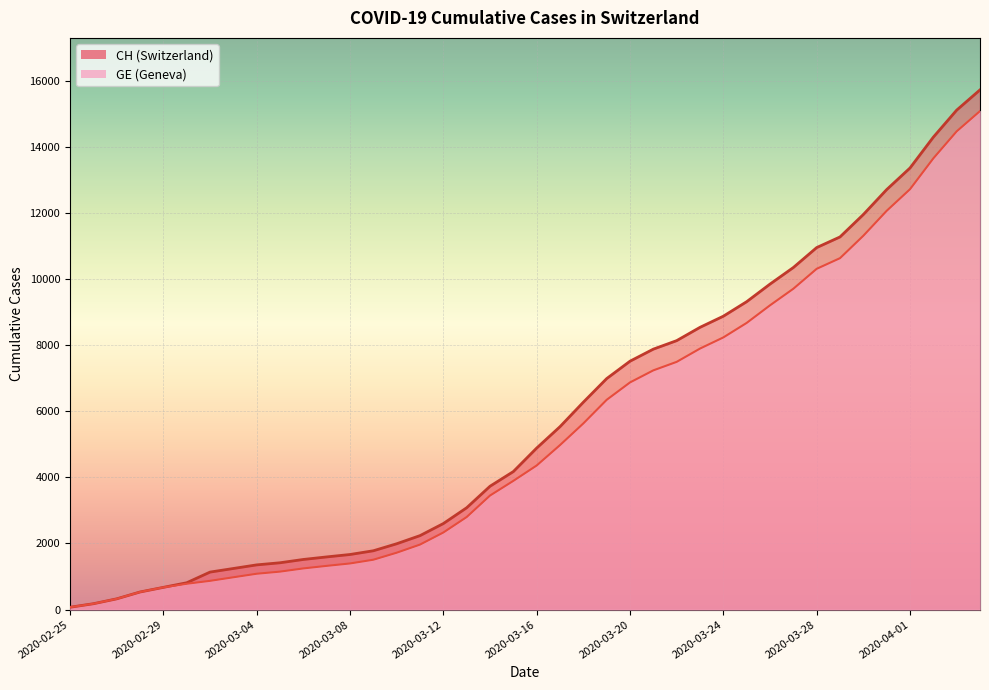

True or false: GE has more than 2 interior local peaks.

False